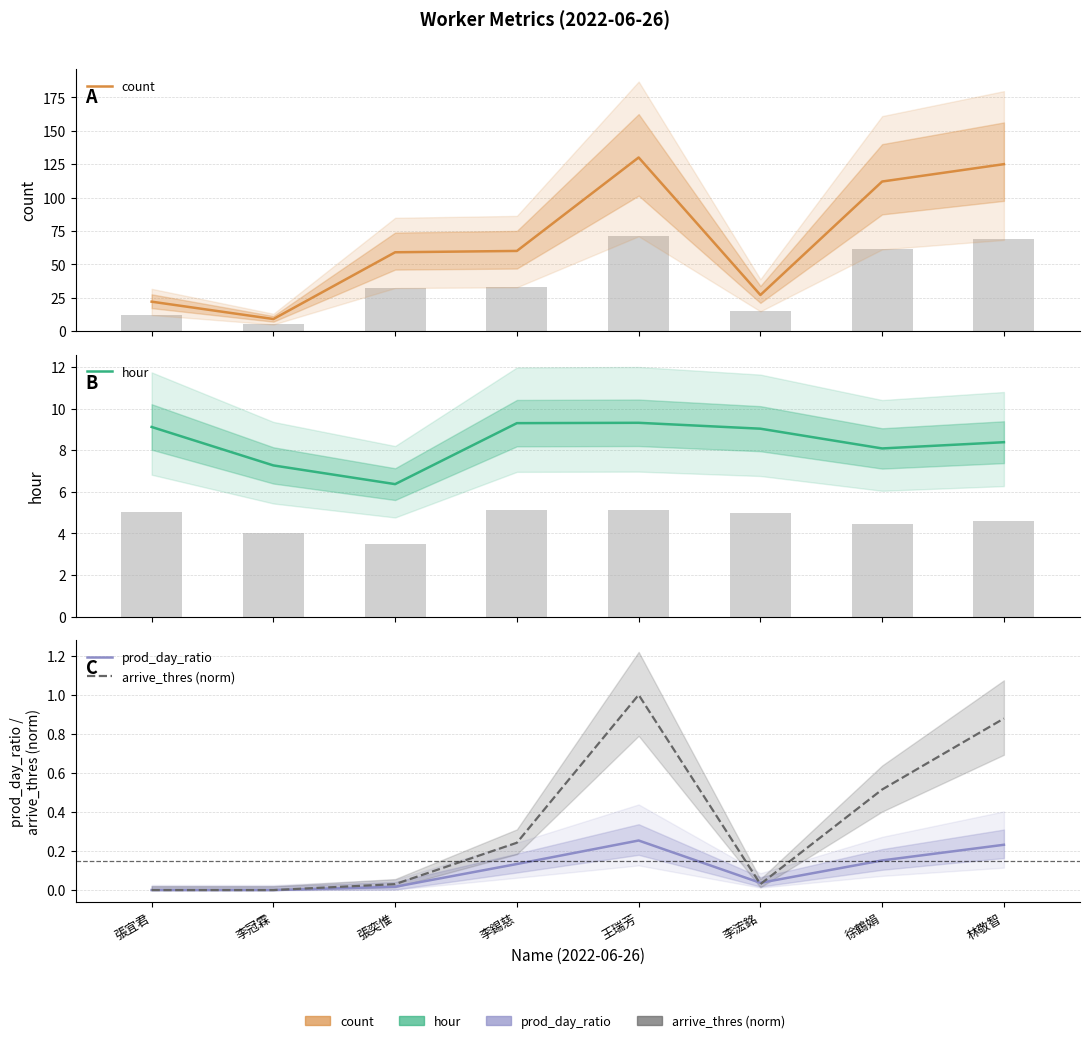

How many data points in hour are less than 9?

4